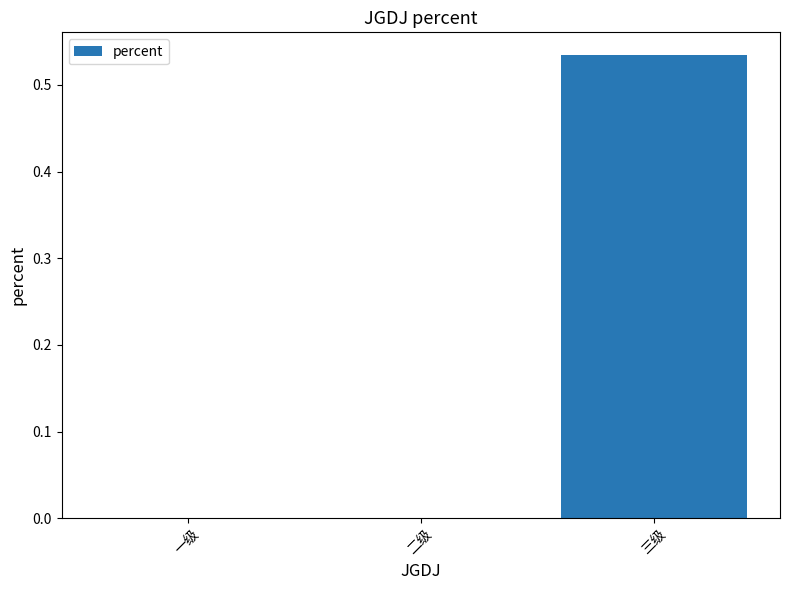

Between 一级 and 三级, which is larger?

三级